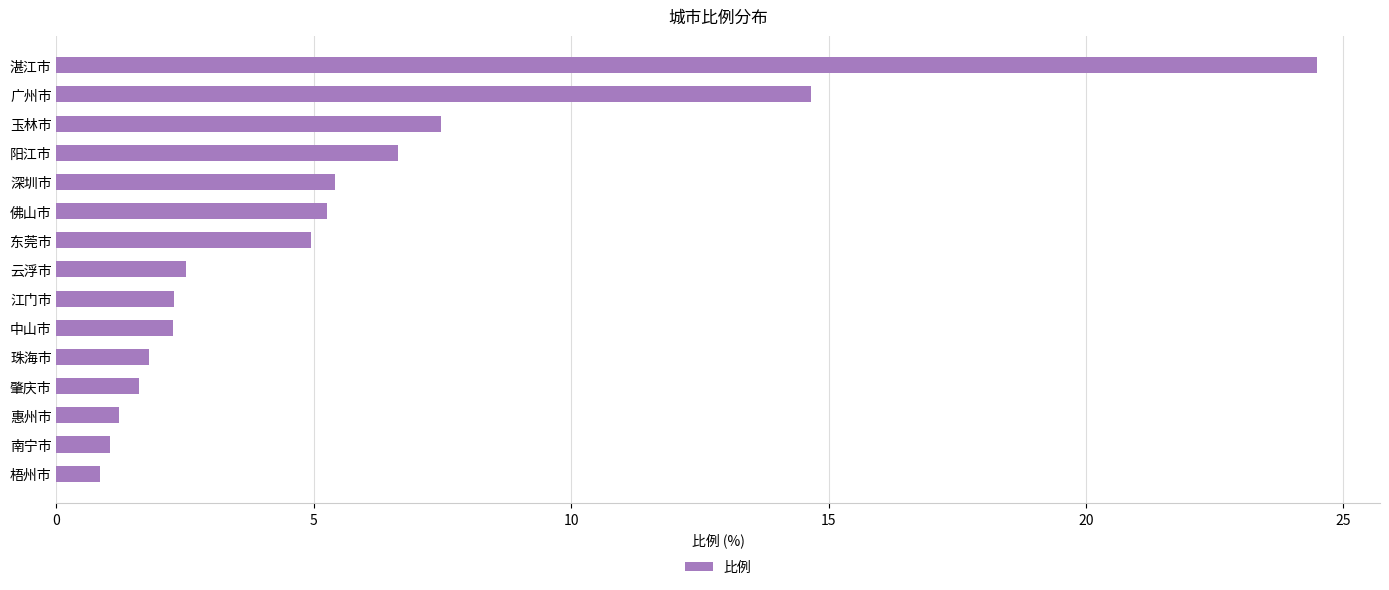

What position from the bottom is 江门市?

7